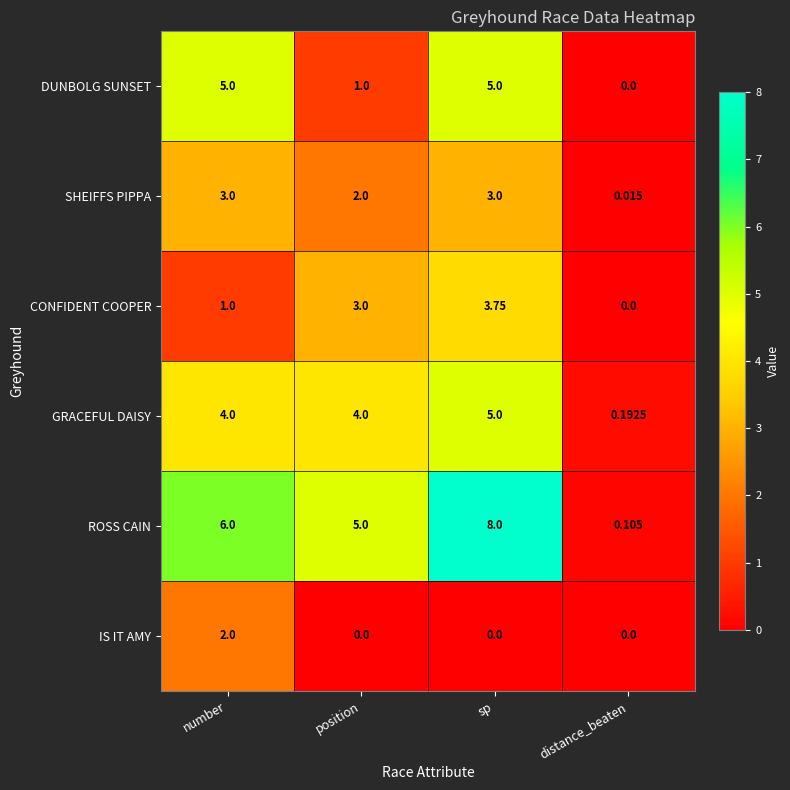

Which series changed the most between number and position?

DUNBOLG SUNSET